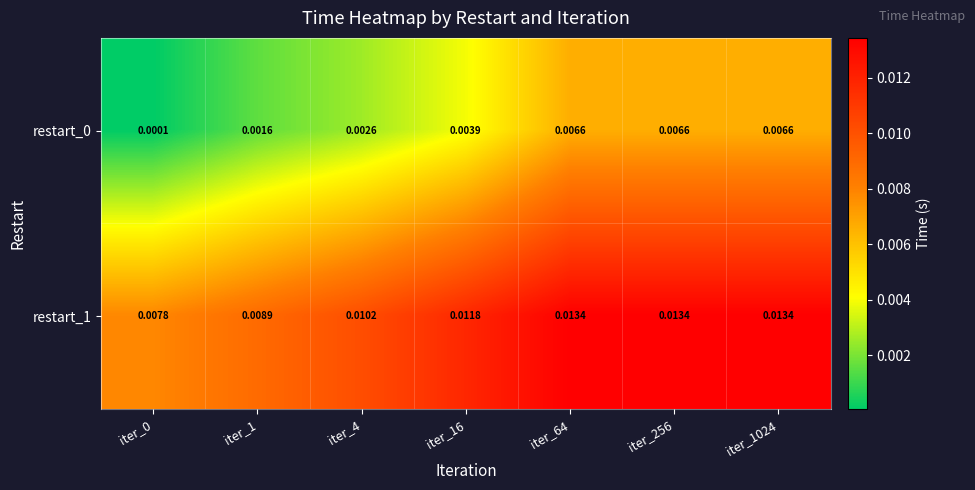

Is the value of restart_0 at iter_256 greater than the value of restart_1 at iter_1024?

No